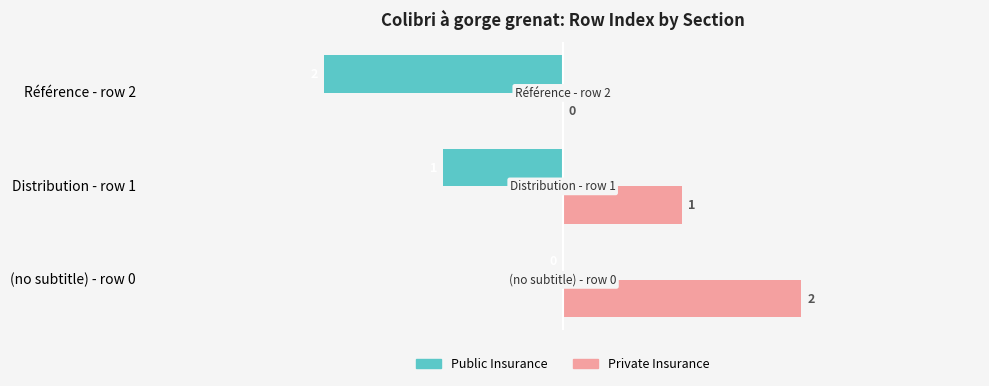

Which label corresponds to the largest value in the chart?

(no subtitle) - row 0